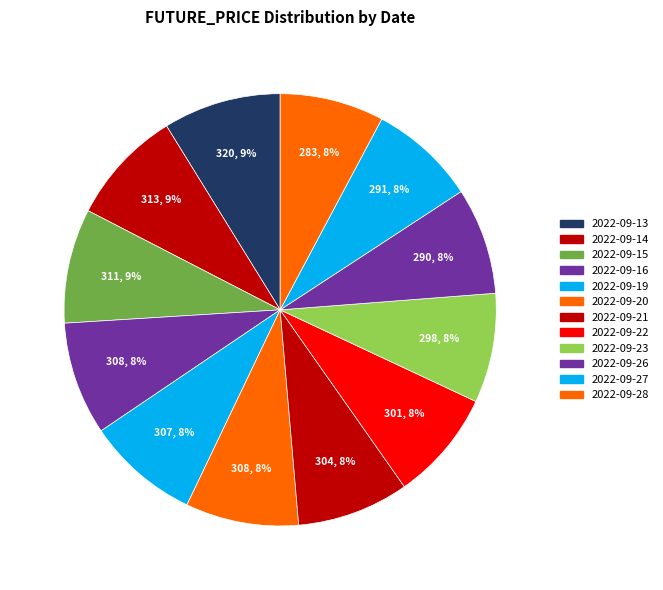

The 2022-09-23 slice represents 8% of the pie. True or false?

True